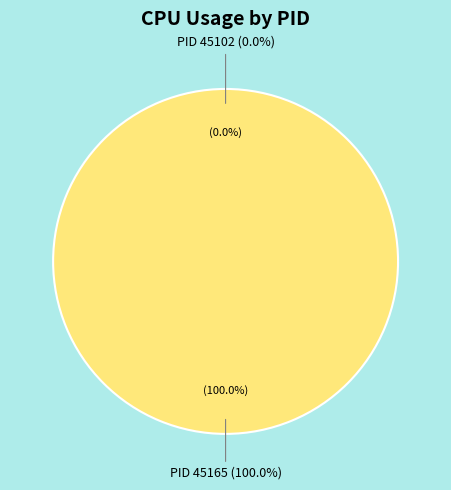

To the nearest percent, what is the difference between the 45102 and 45165 slice percentages?

100%